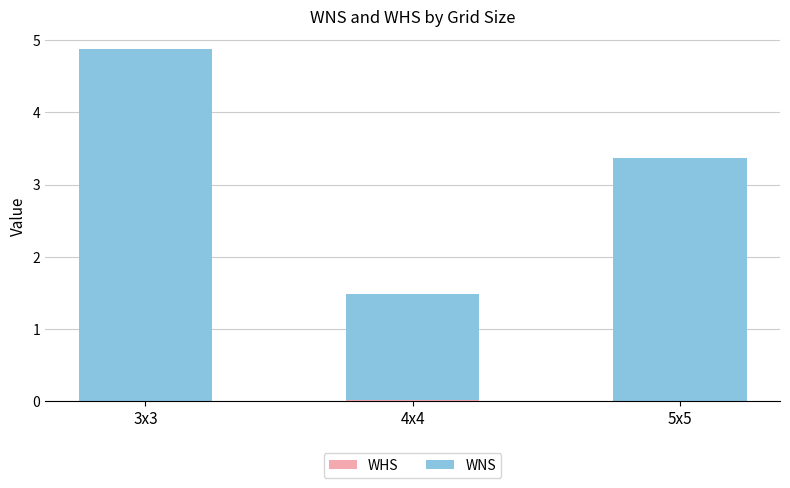

Are the bars grouped side by side (vs. stacked)?

No